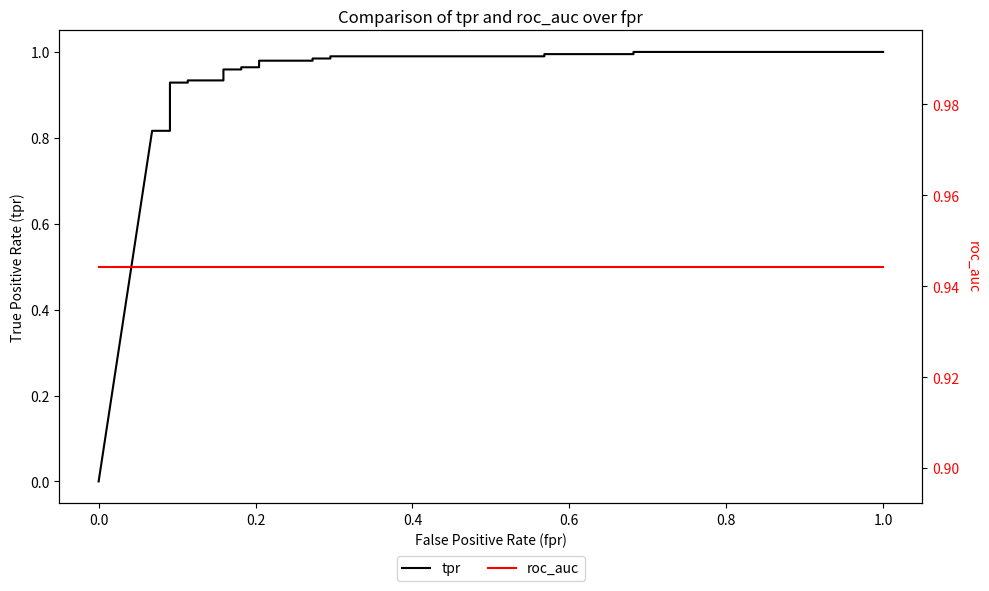

Reading left to right, transcribe all the data shown in this chart.

tpr: 0.0	0.8	0.8	0.8	0.8	0.9	0.9	0.9	0.9	0.9	0.9	0.9	1.0	1.0	1.0	1.0	1.0	1.0	1.0	1.0	1.0	1.0	1.0	1.0	1.0	1.0	1.0	1.0	1.0	1.0	1.0	1.0
roc_auc: 0.9	0.9	0.9	0.9	0.9	0.9	0.9	0.9	0.9	0.9	0.9	0.9	0.9	0.9	0.9	0.9	0.9	0.9	0.9	0.9	0.9	0.9	0.9	0.9	0.9	0.9	0.9	0.9	0.9	0.9	0.9	0.9